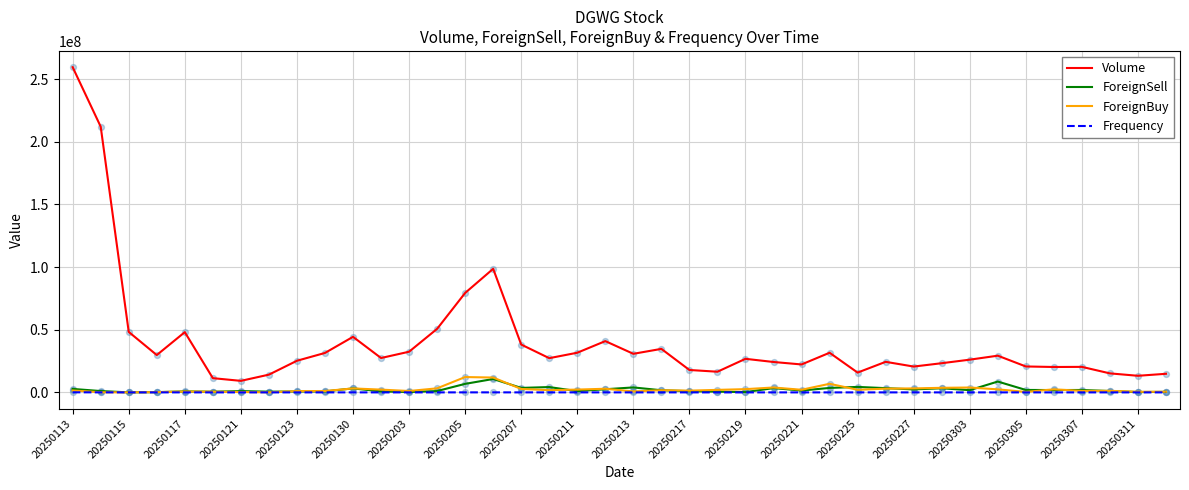

Which series has the widest spread of values?

Volume